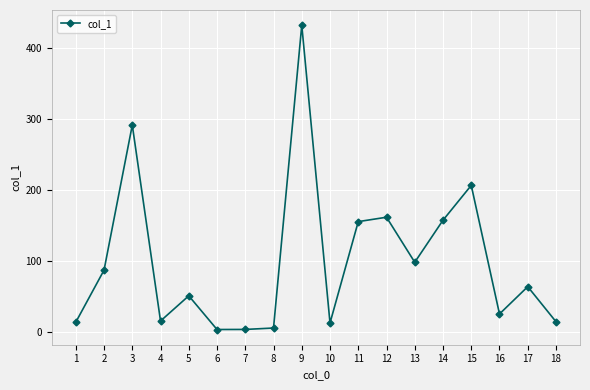

What is the value of the 16th point from the left?

25.0